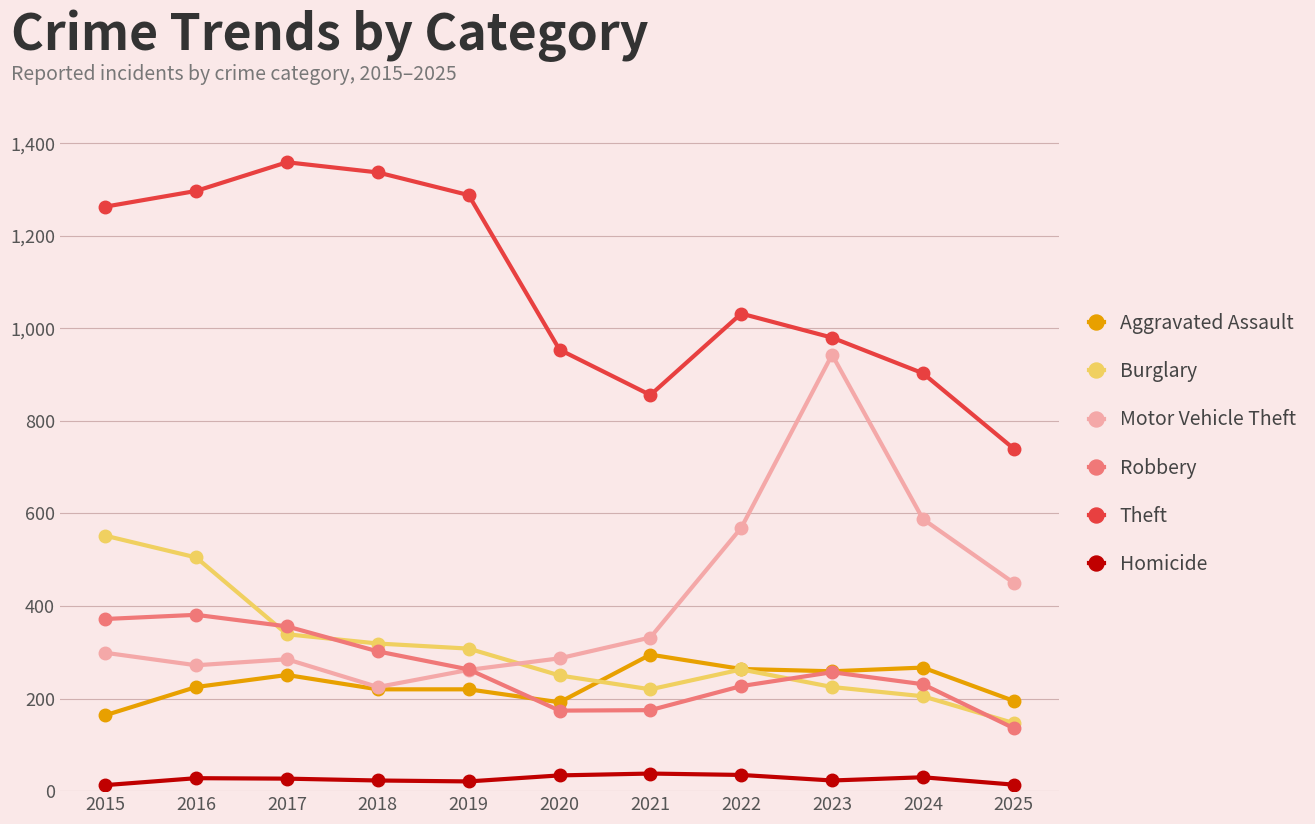

True or false: Theft has more than 1 interior local peaks.

True